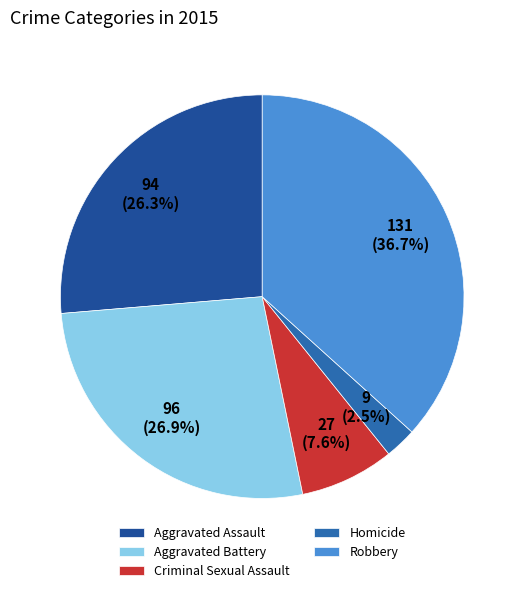

Does Robbery account for over 50% of the chart?

No